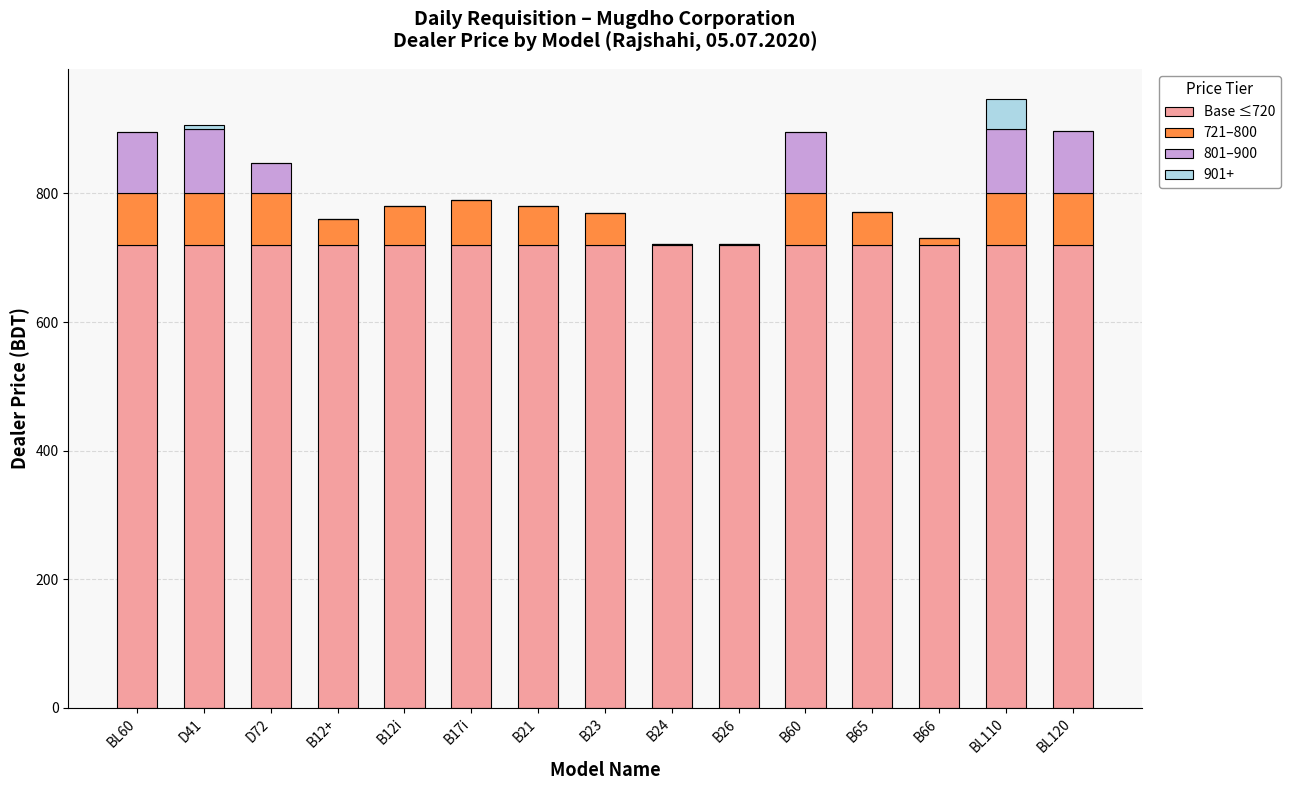

What is the sum of all Base ≤720 values?

10800.0